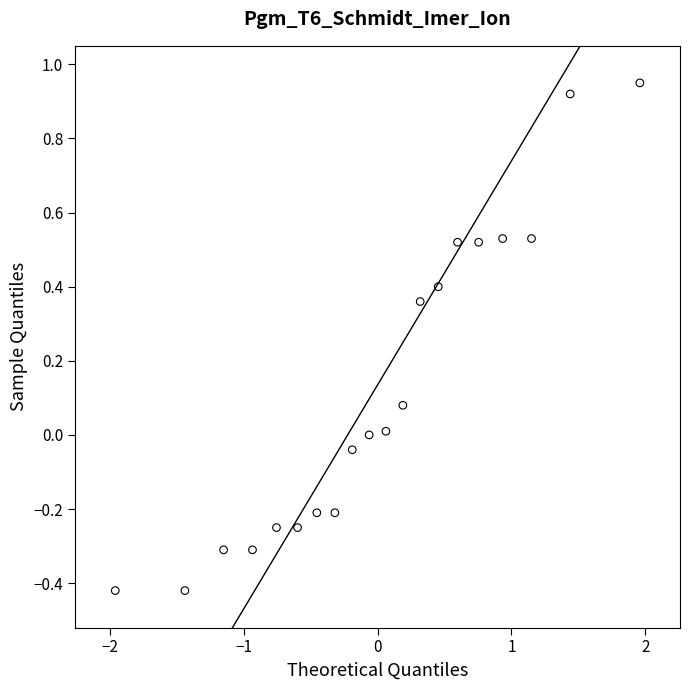

What is the range of Y values (max minus min)?

1.4